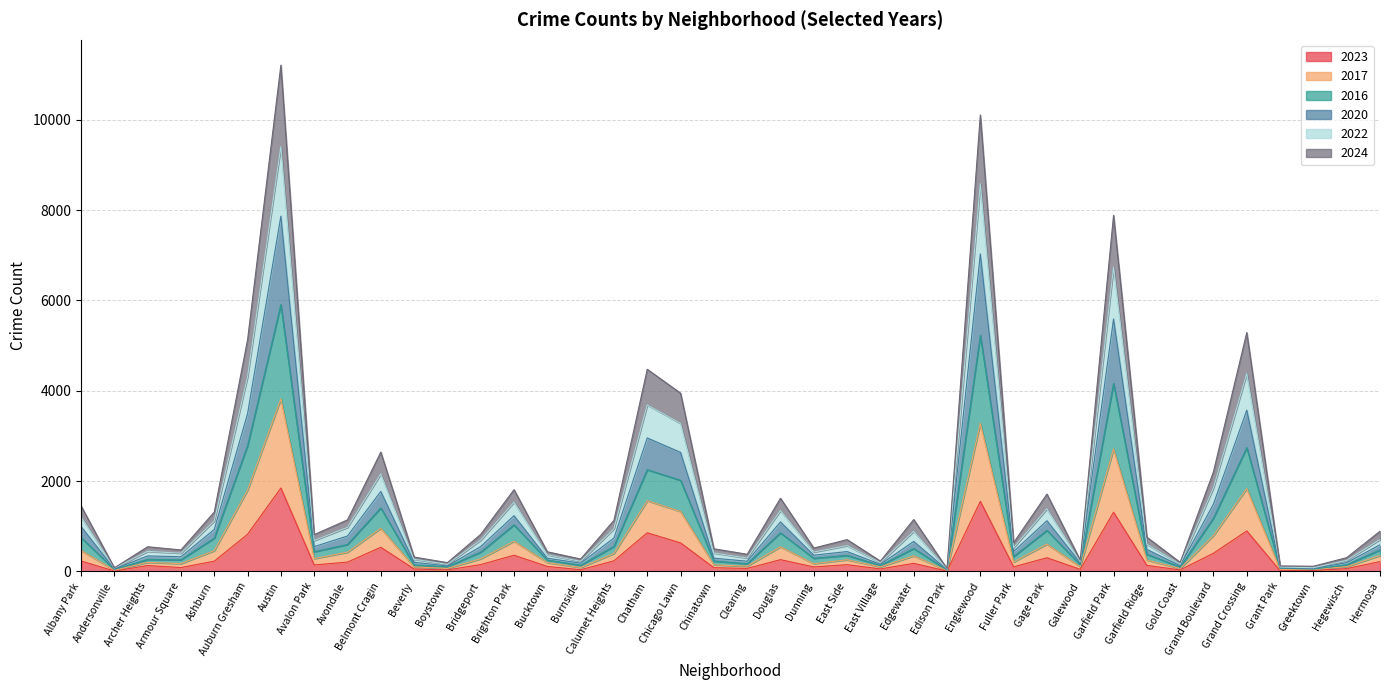

What is the minimum value shown in the chart?

10